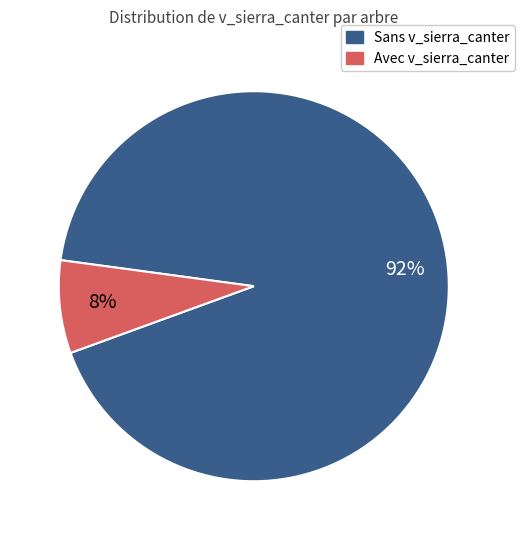

Is there any slice that represents more than half of the pie?

Yes